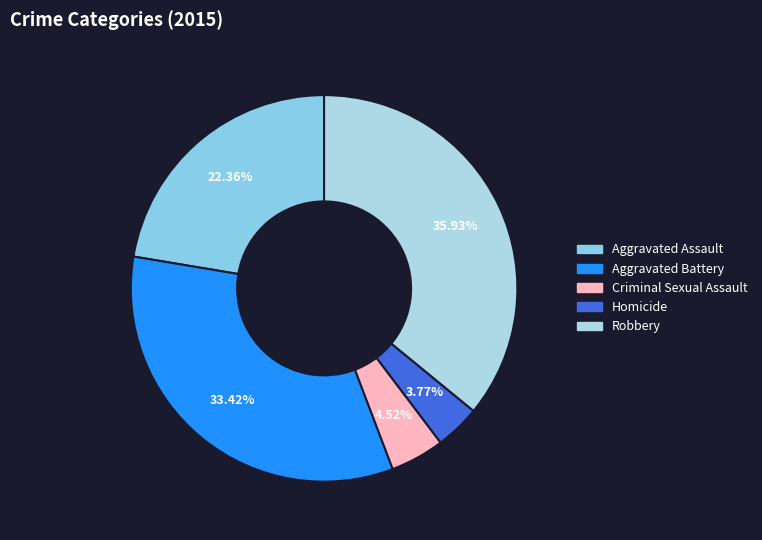

To the nearest percent, what is the combined percentage of Robbery and Homicide?

40%